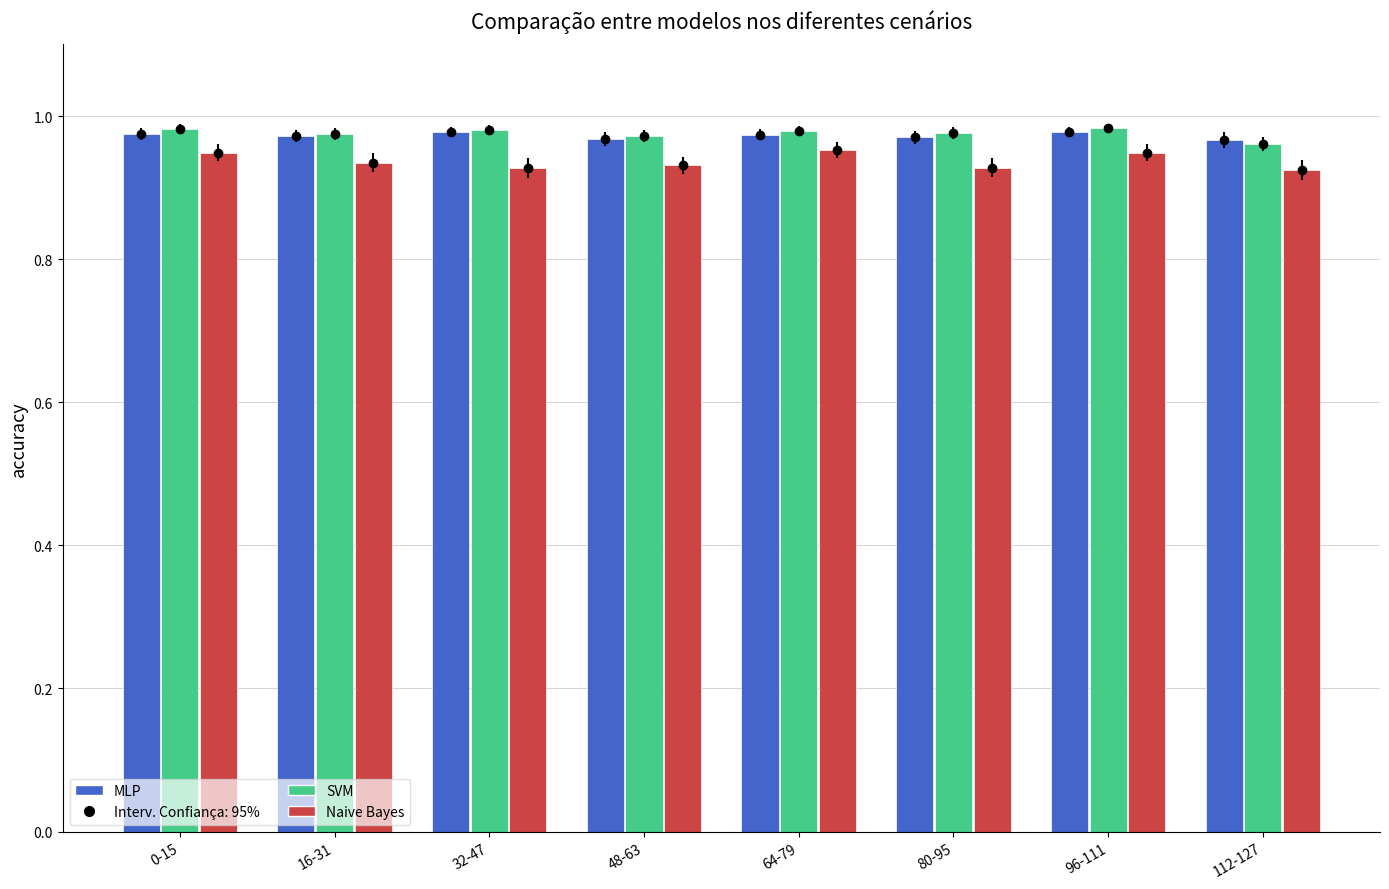

What are all the series names shown in the legend?

MLP, SVM, Naive Bayes